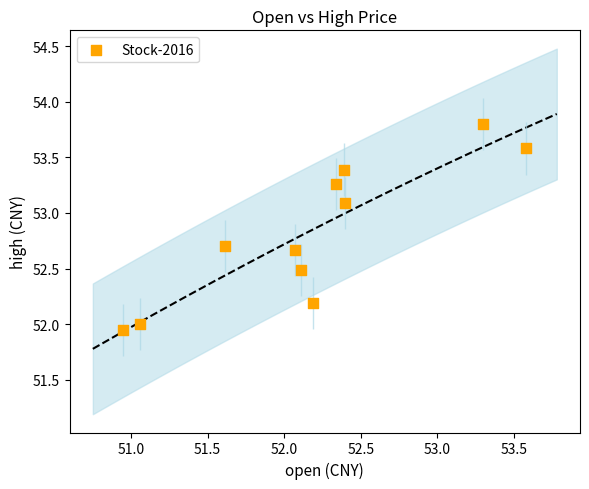

What is the average X value?

52.2